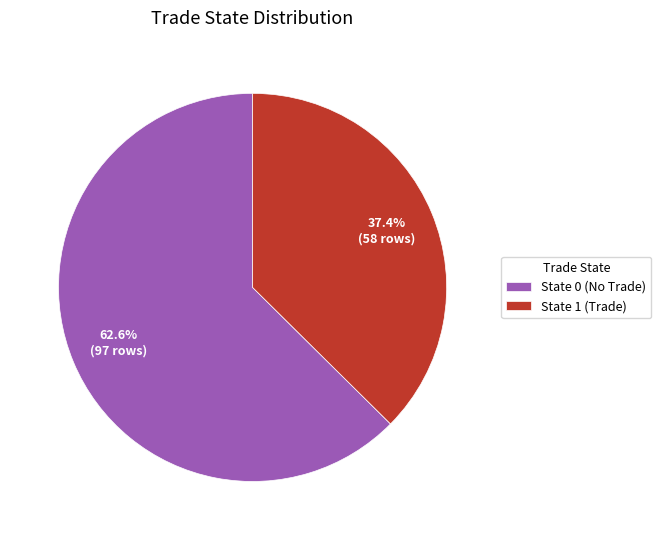

Is there a majority slice in this chart?

Yes